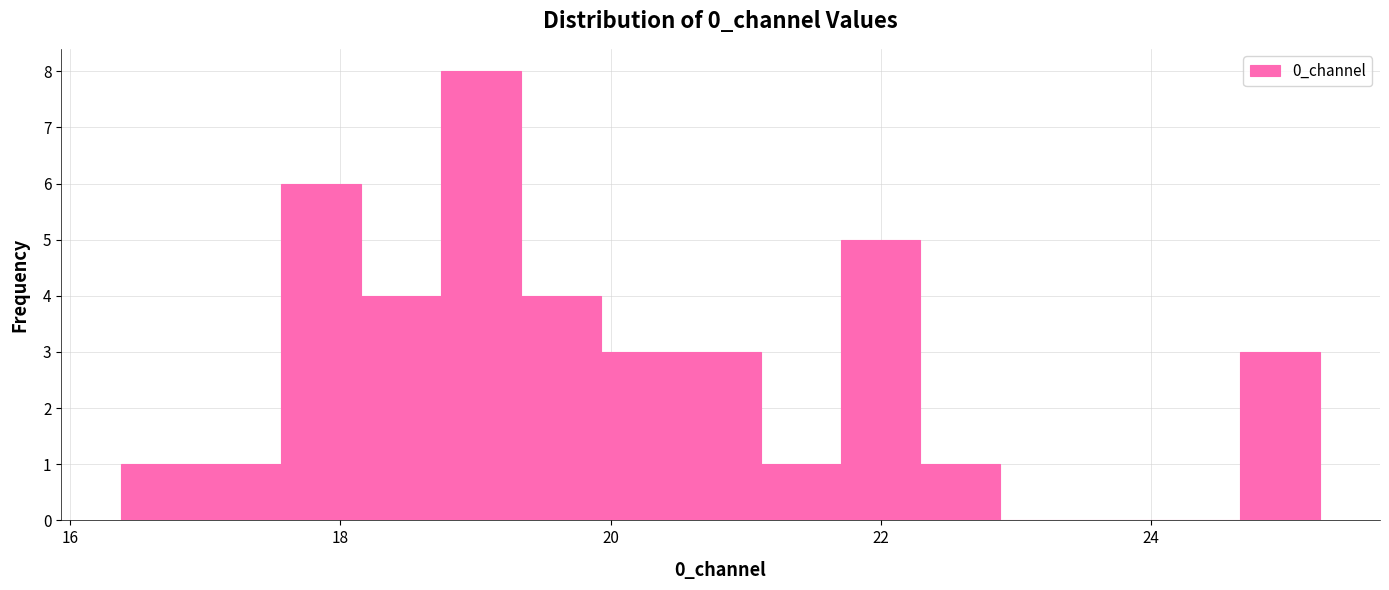

Around what value on the x-axis is the tallest bar? Give the approximate position of its centre, as read against the axis.

19.0